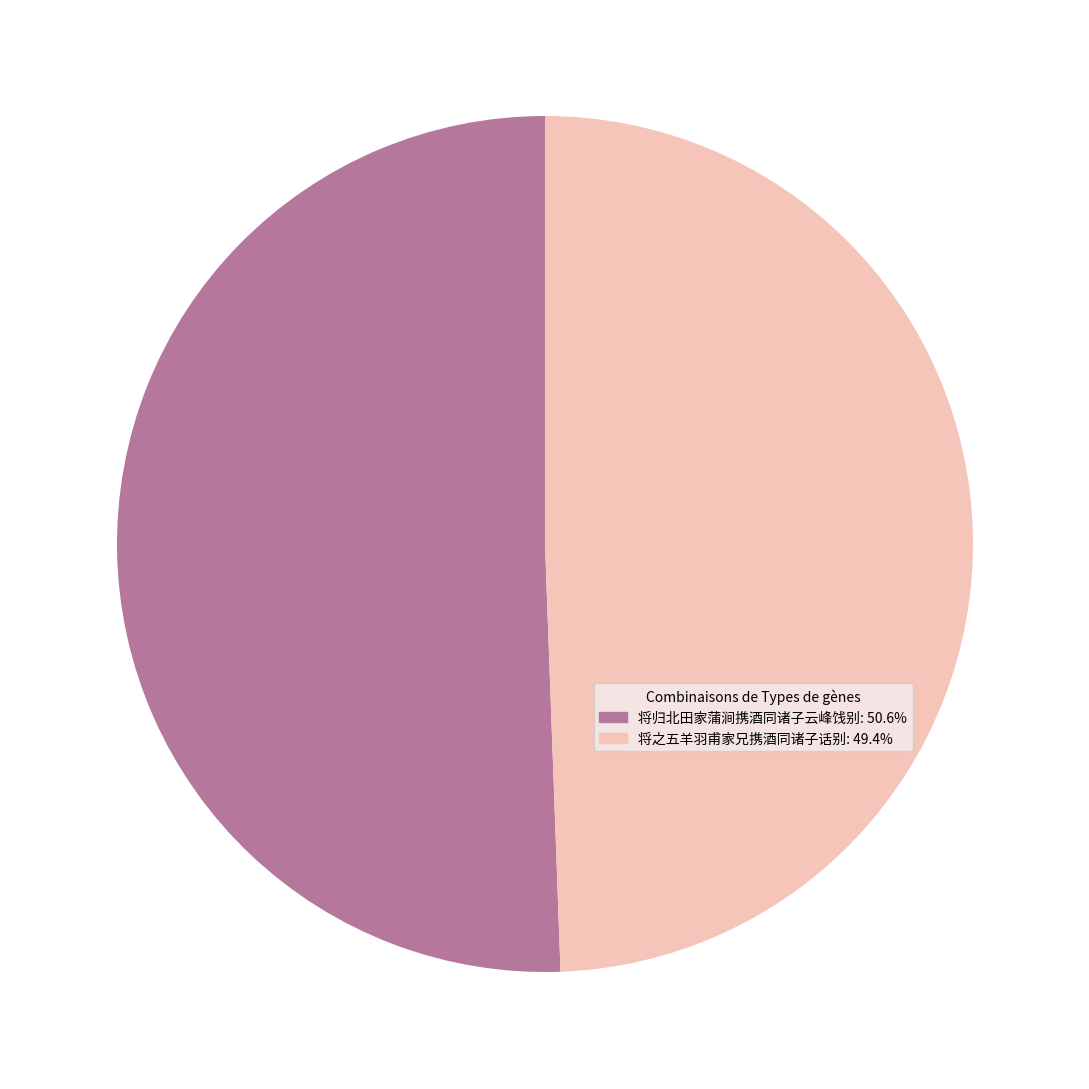

Approximately how many times larger is the value at 将之五羊羽甫家兄携酒同诸子话别: 49.4% compared to 将归北田家蒲涧携酒同诸子云峰饯别: 50.6%?

1.0